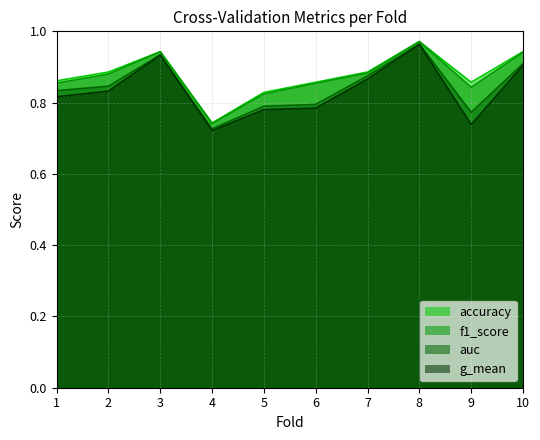

Between 2 and 3, which is larger?

3